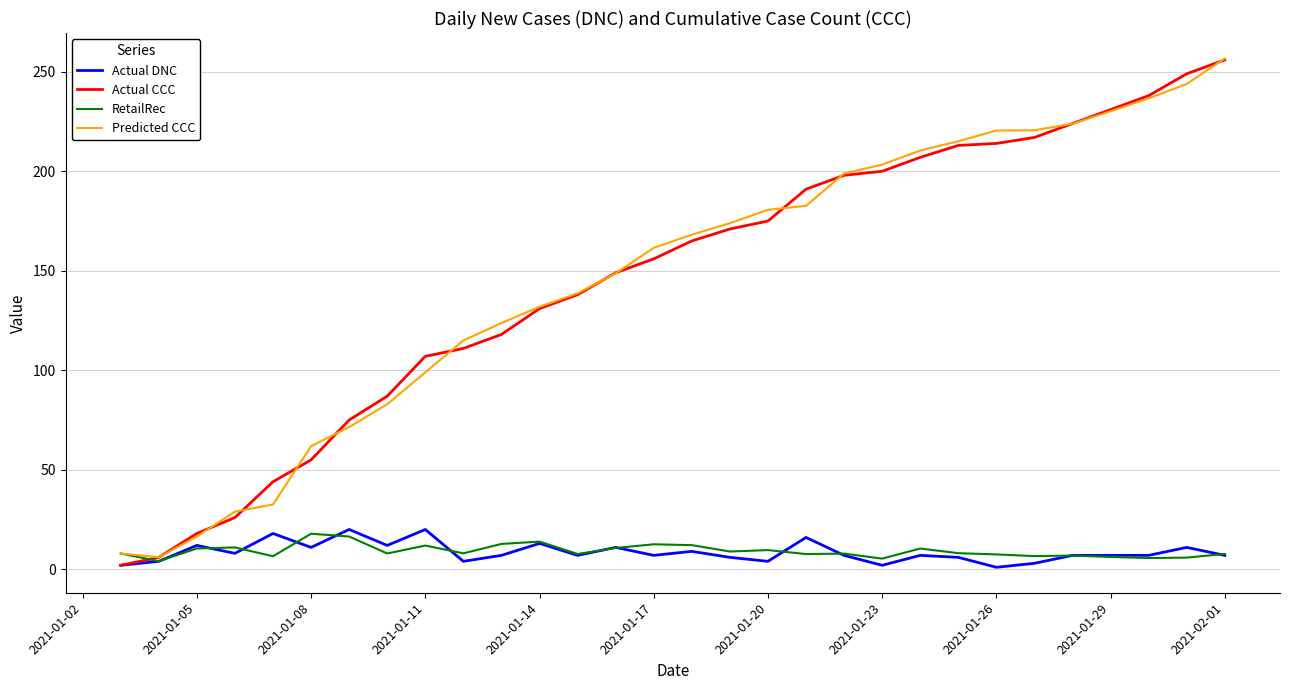

What is the sum of all Actual CCC values?

4372.0